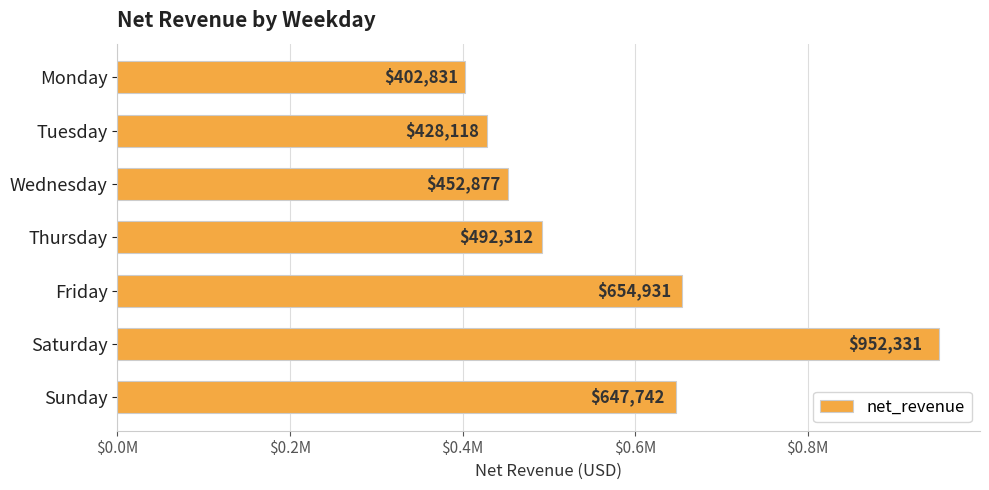

Which label corresponds to the smallest value in the chart?

Monday